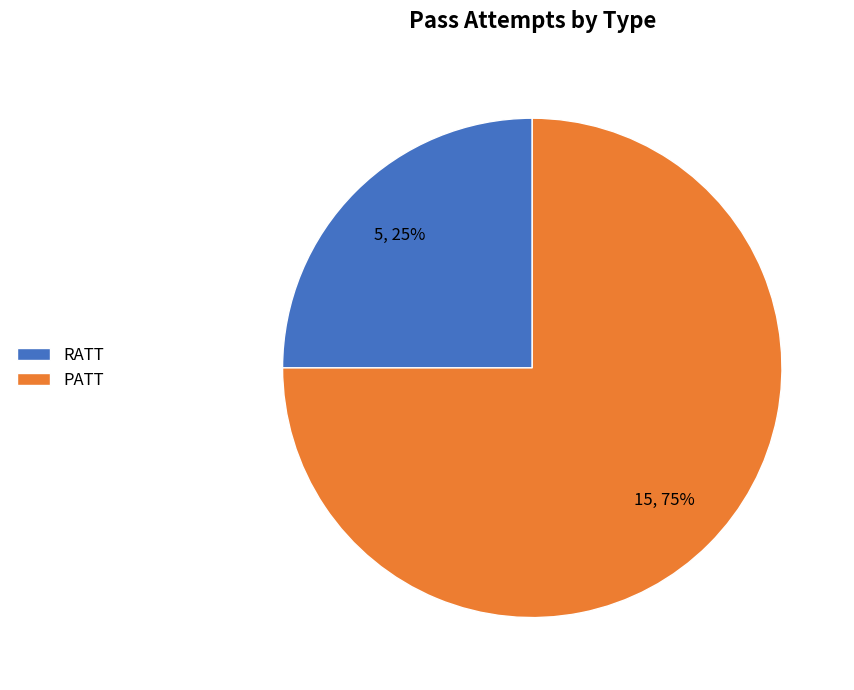

To the nearest percent, what is the difference between the PATT and RATT slice percentages?

50%